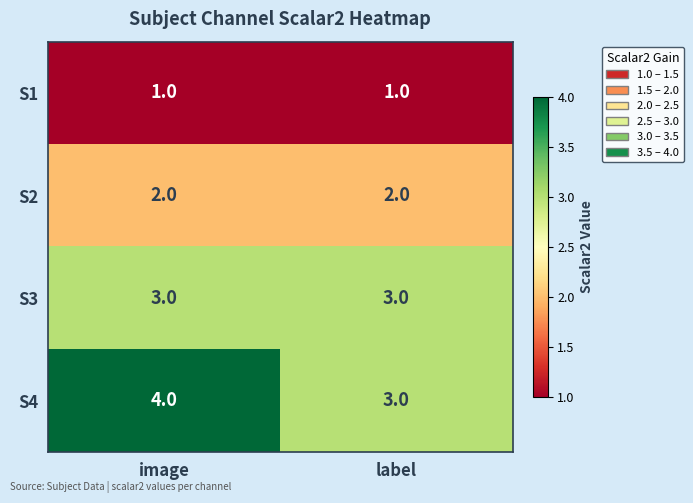

What is the maximum value shown in the chart?

4